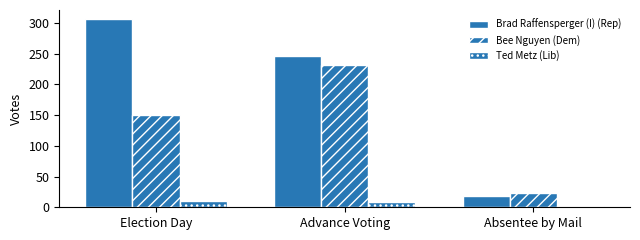

Reading left to right, transcribe all the data shown in this chart.

Brad Raffensperger (I) (Rep): 306	247	19
Bee Nguyen (Dem): 150	232	24
Ted Metz (Lib): 10	8	2